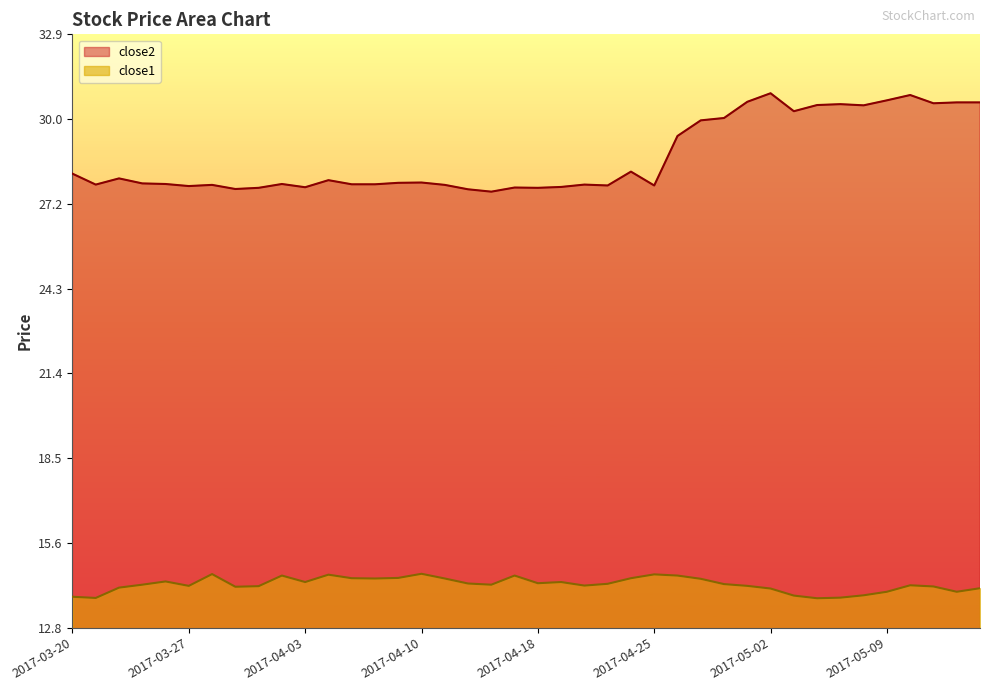

Which series has the largest total across all categories?

close2